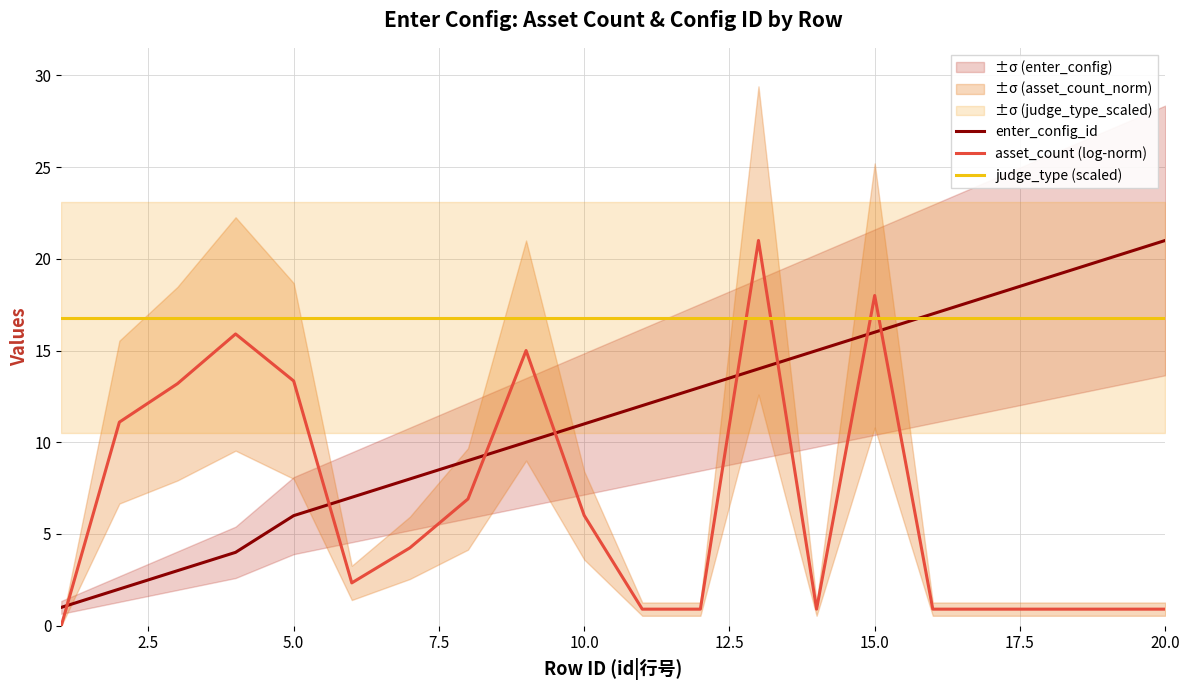

At which label does enter_config_id reach its peak?

20.0